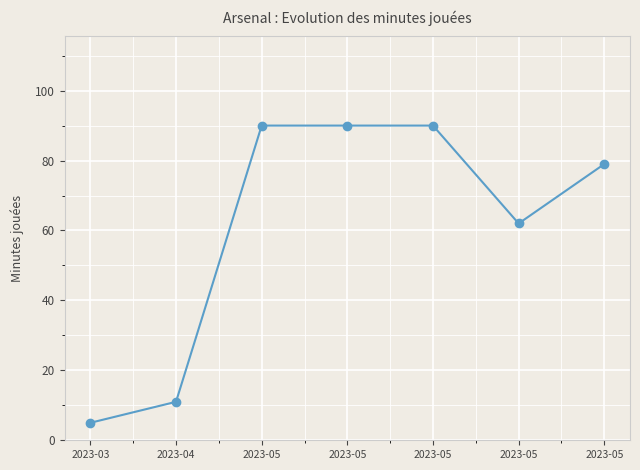

True or false: there are more than 2 points higher than both neighbors.

False